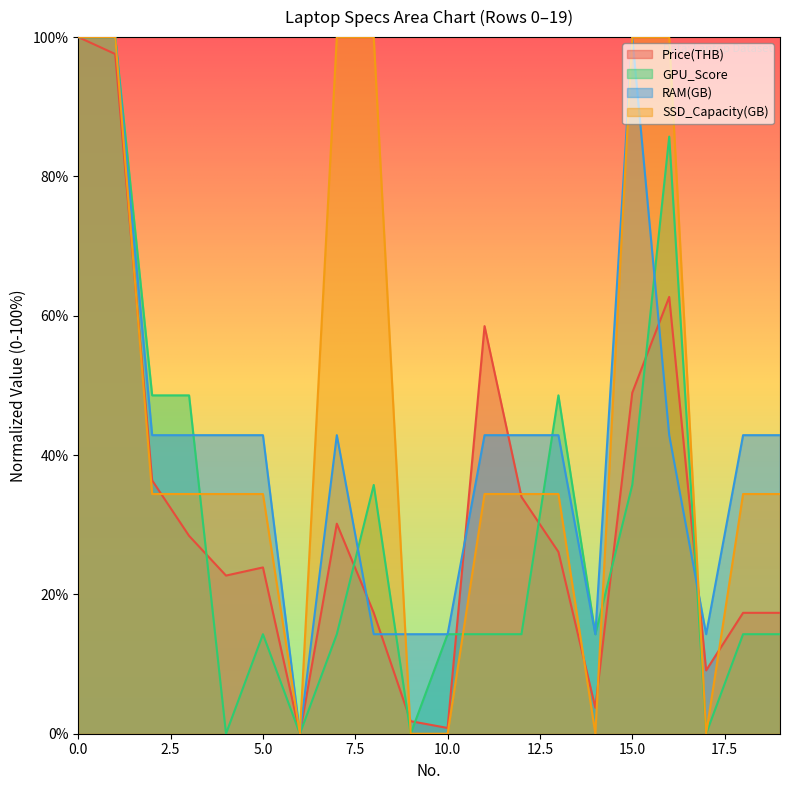

Which series has the widest spread of values?

Price(THB)